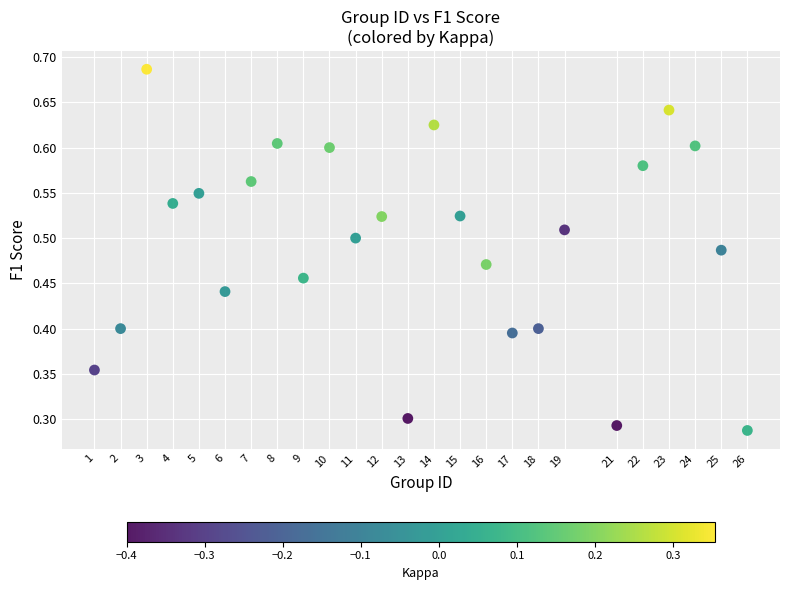

What is the range of X values (max minus min)?

25.0